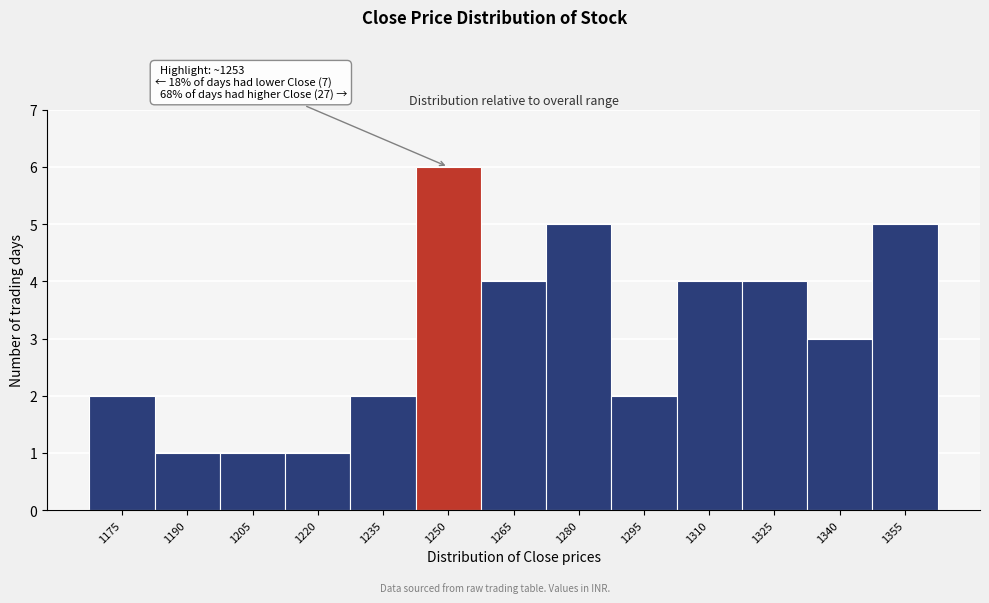

Reading left to right, what are all the values shown in this chart?

1175=2	1190=1	1205=1	1220=1	1235=2	1250=6	1265=4	1280=5	1295=2	1310=4	1325=4	1340=3	1355=5